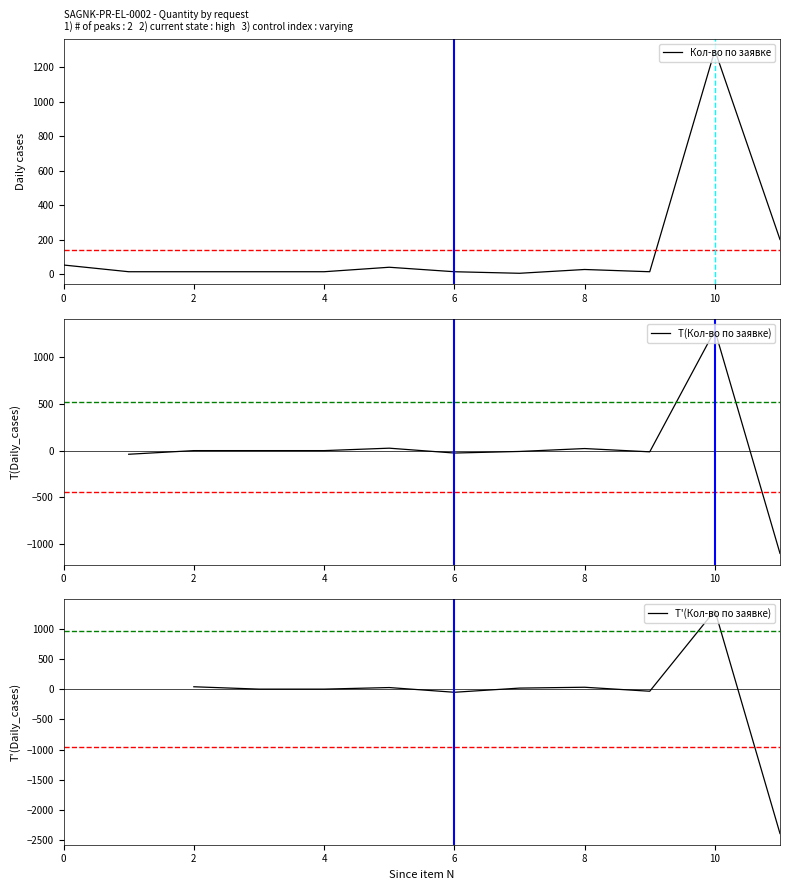

How many interior local peaks (higher than both neighbors) does the data have?

3